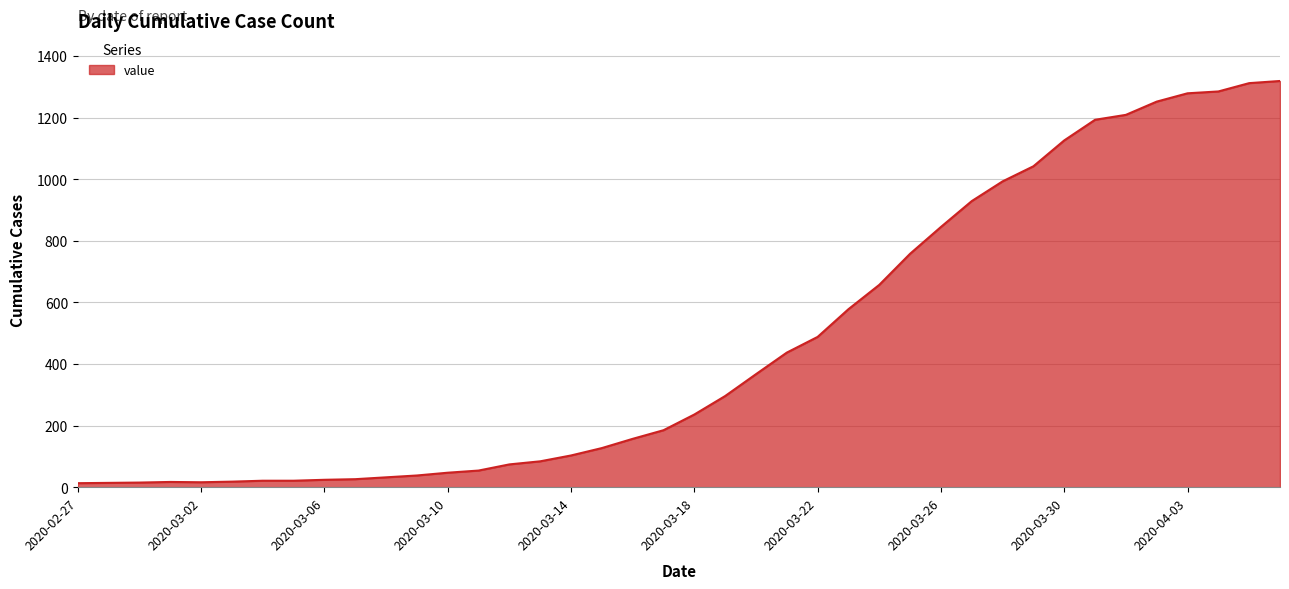

What is the maximum value shown in the chart?

1319